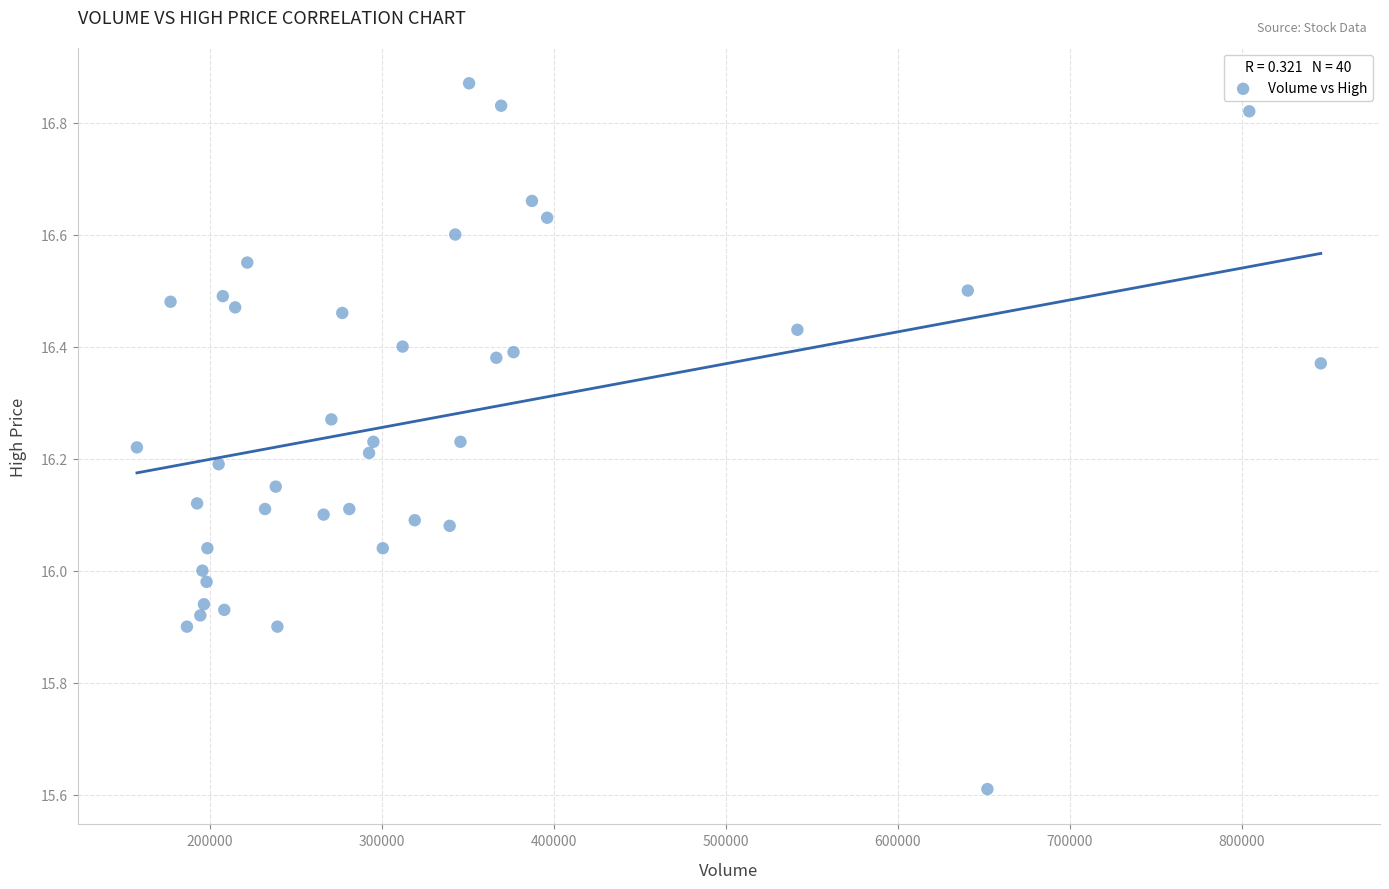

What is the range of X values (max minus min)?

688009.0